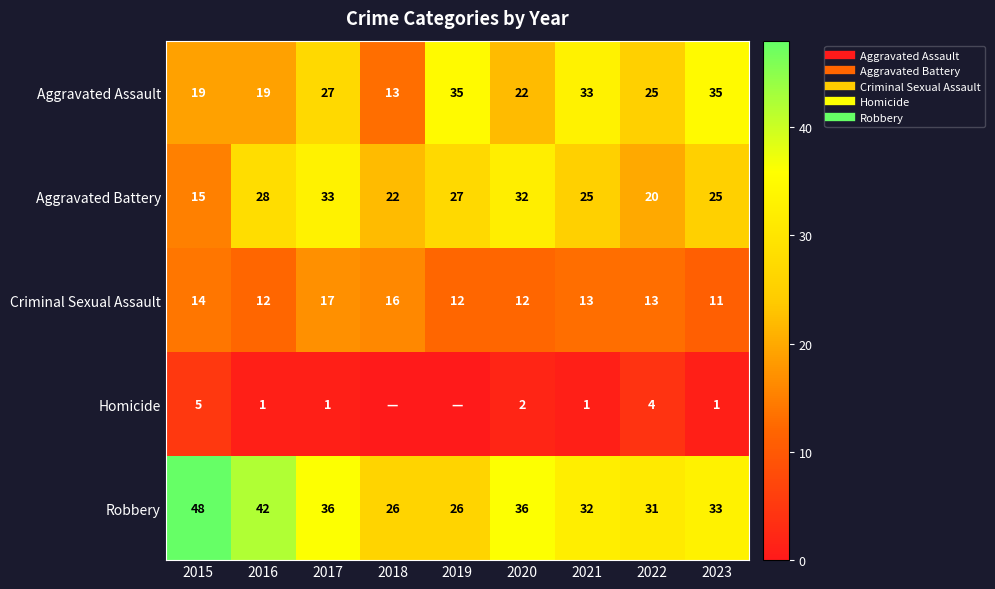

At which category is the sum across all series the highest?

2017